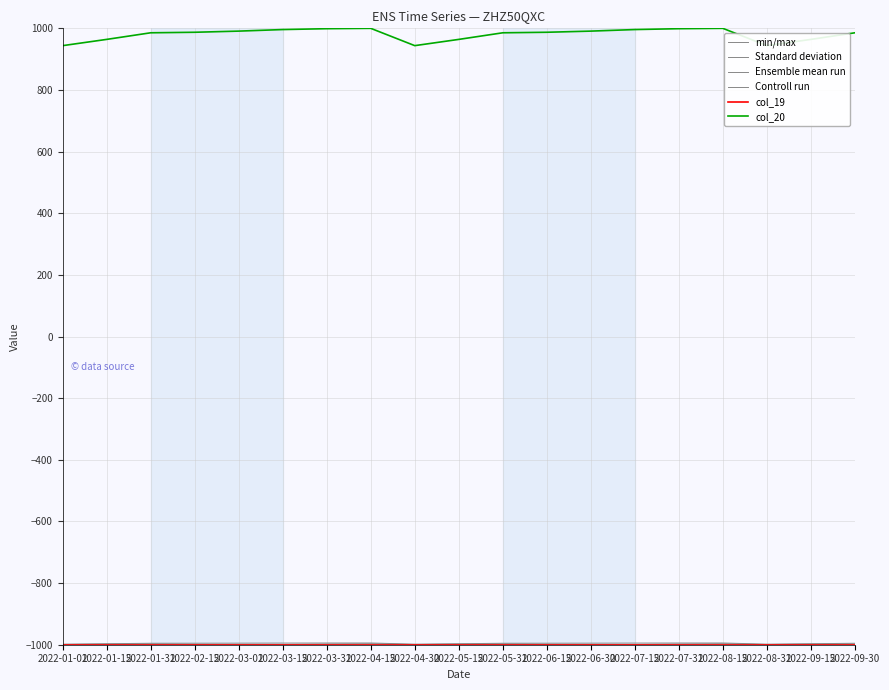

Between 2022-03-15 and 2022-03-31, which series saw the biggest shift?

col_20